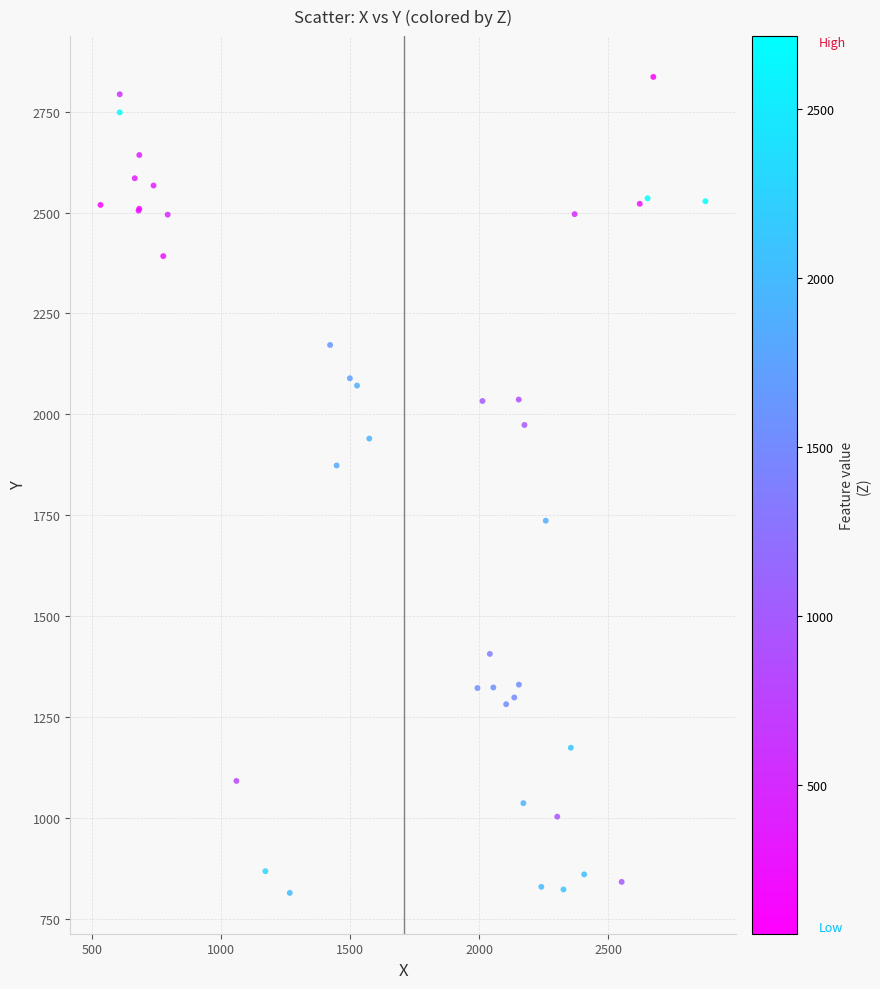

What Y value in the scatter plot is closest to 1824?

1873.2